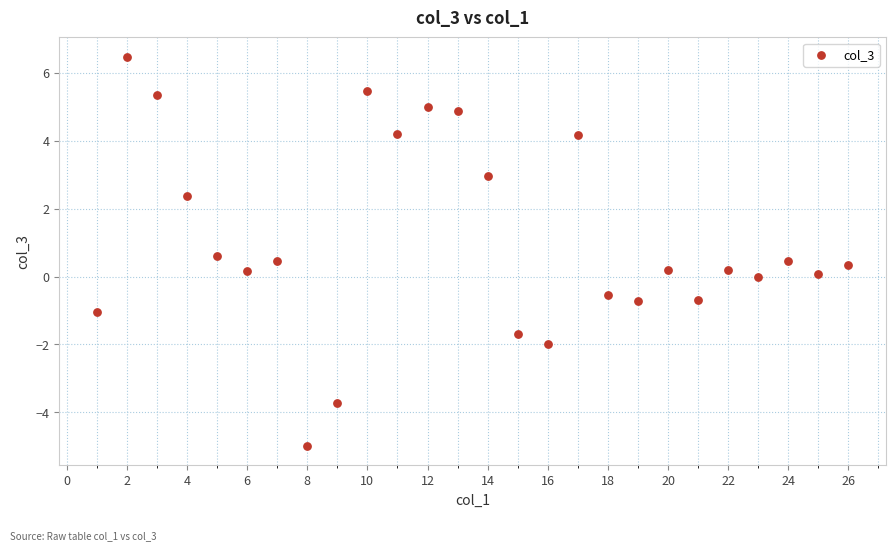

What is the range of X values (max minus min)?

25.0